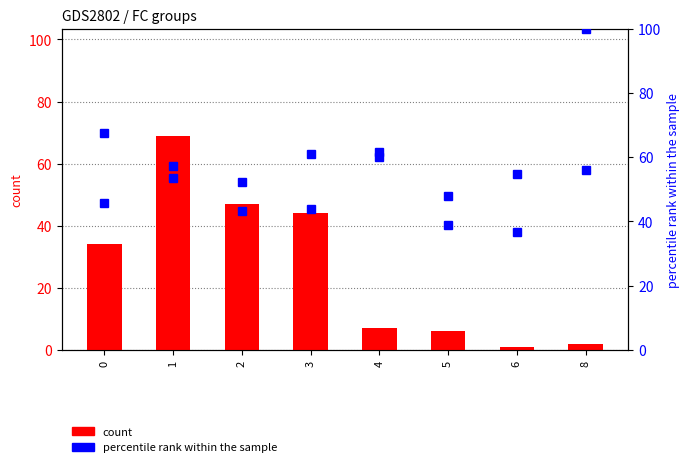

At how many categories does at least one series exceed 43?

8